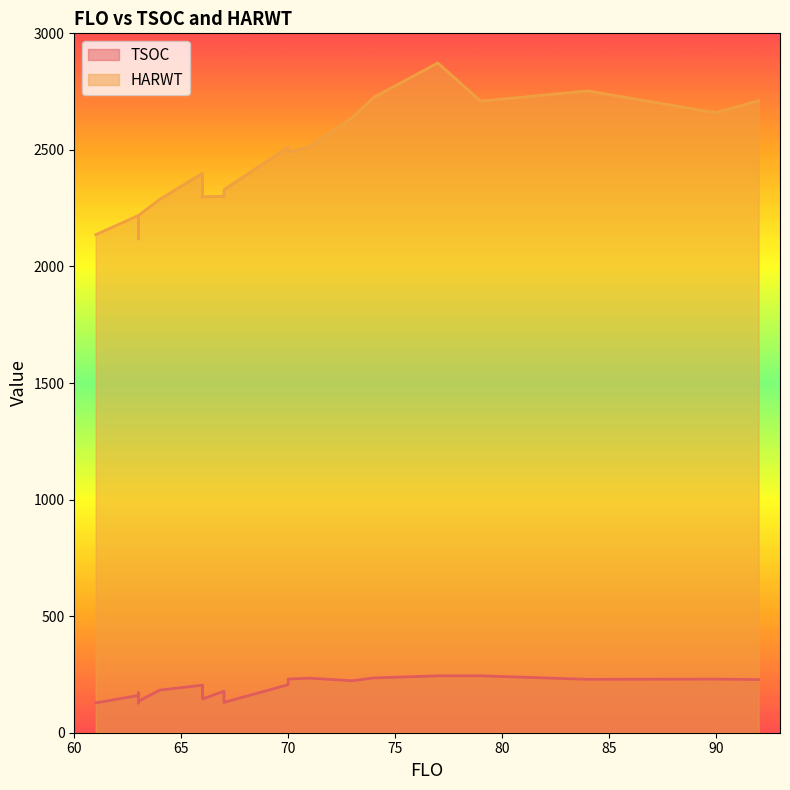

What are all the series names shown in the legend?

TSOC, HARWT